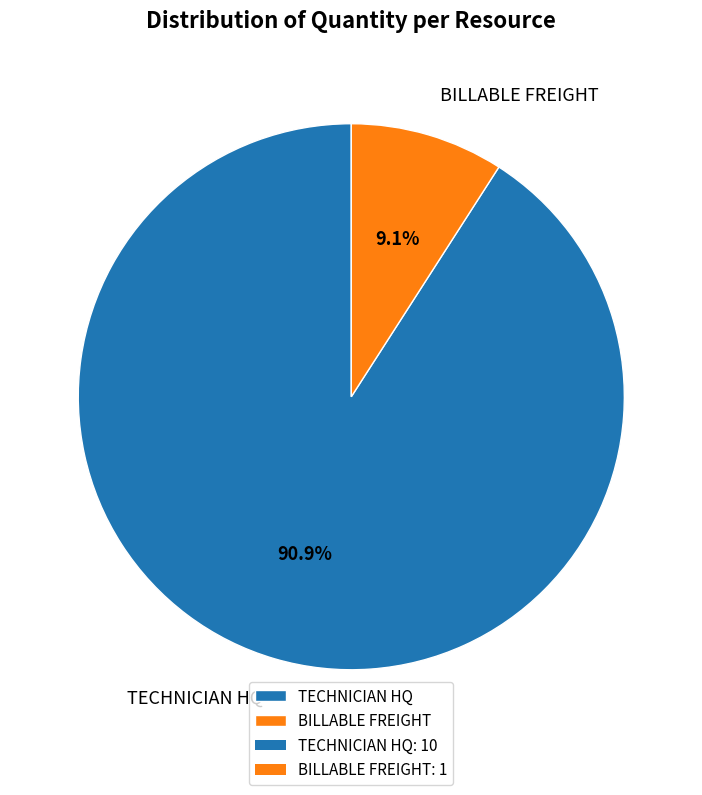

Is it true that BILLABLE FREIGHT is 9% of the pie?

True